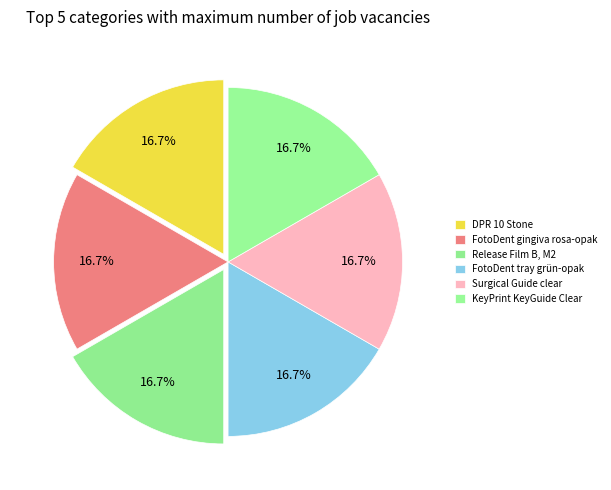

Is Release Film B, M2 the majority of the pie?

No